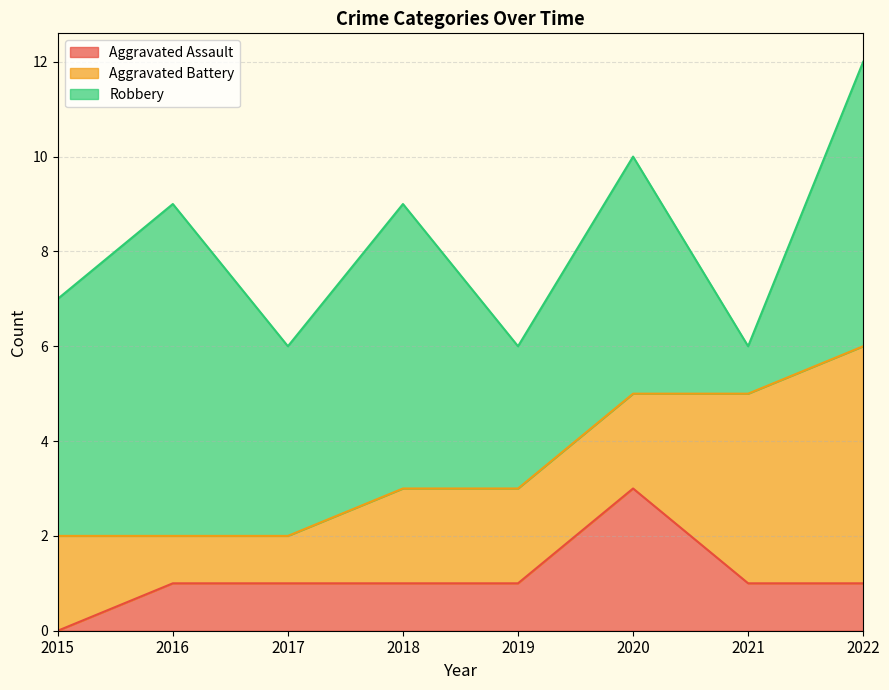

Which label corresponds to the smallest value in the chart?

2015